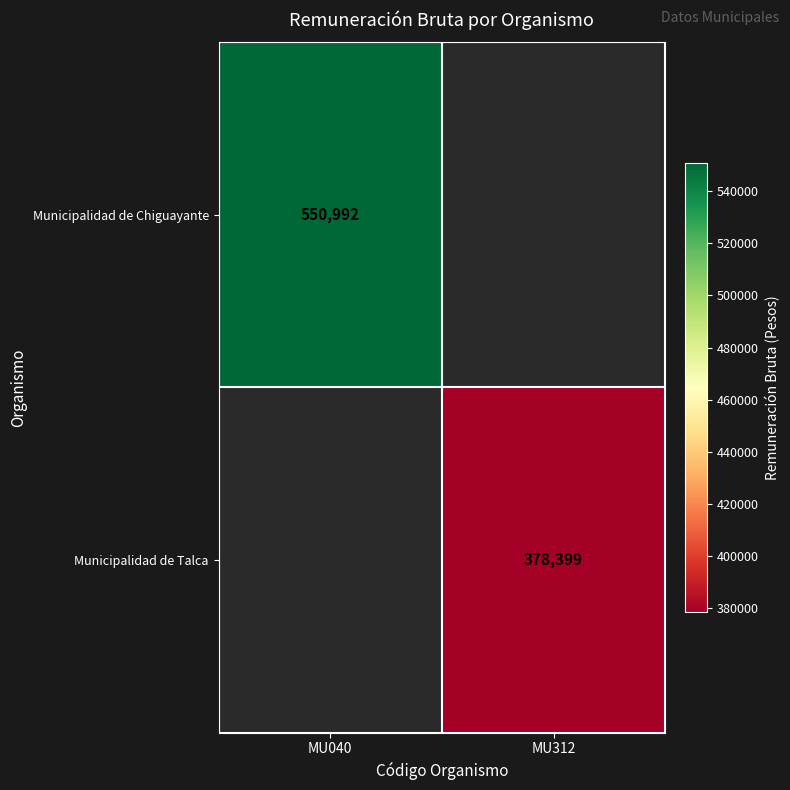

The value of Municipalidad de Talca at MU312 is 378399. True or false?

True